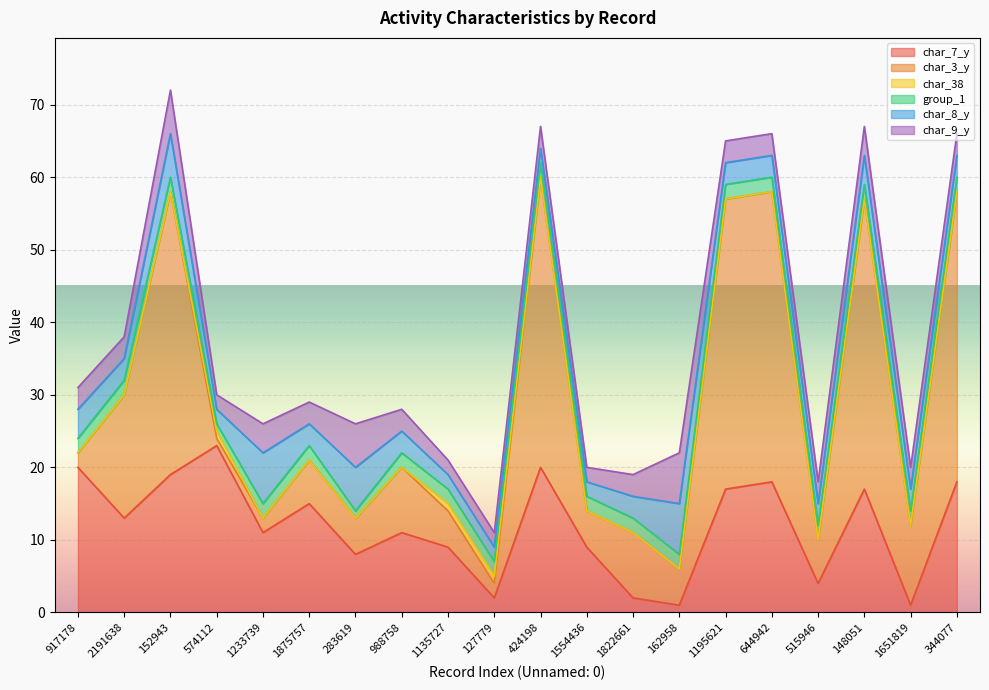

How many data points in char_8_y are less than 3?

5